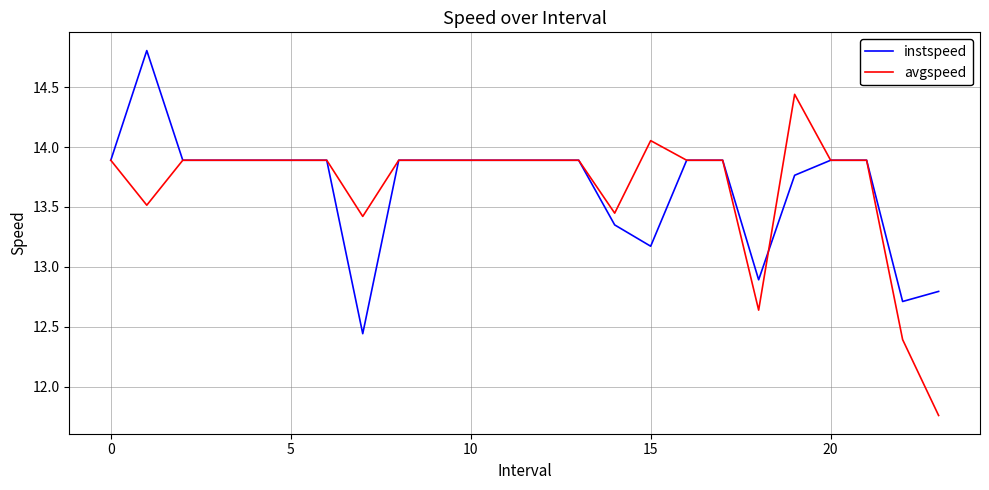

Which series has the widest spread of values?

avgspeed